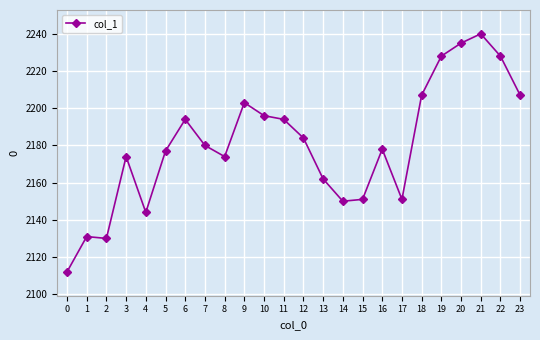

How many lines are shown in the chart?

1